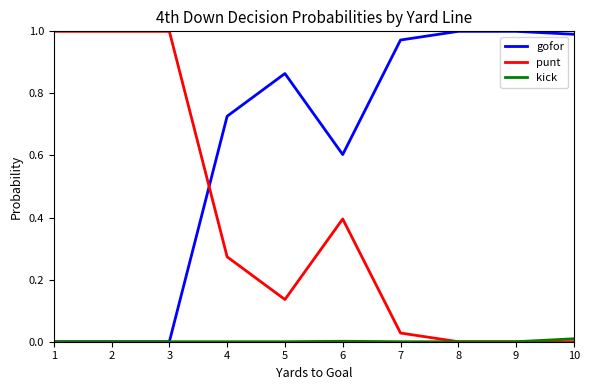

Which series has the largest total across all categories?

gofor